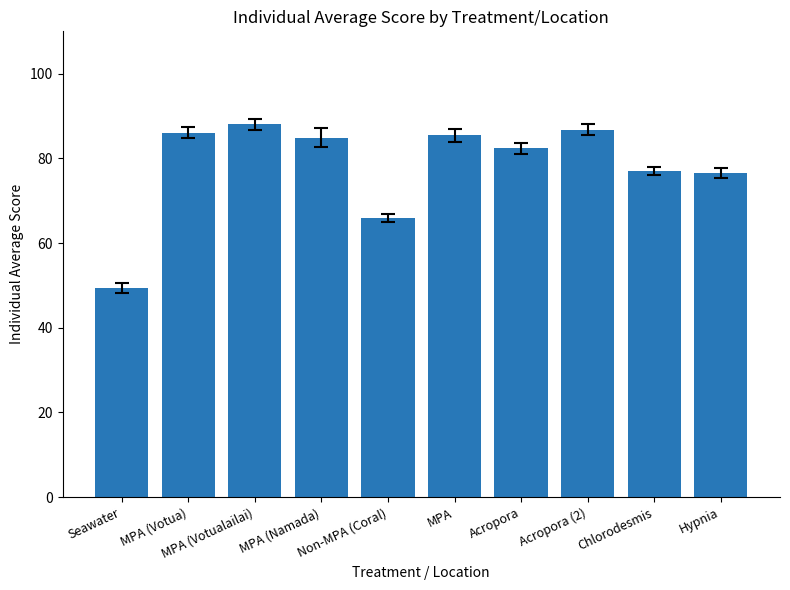

What is the difference between the second highest and minimum values?

37.3